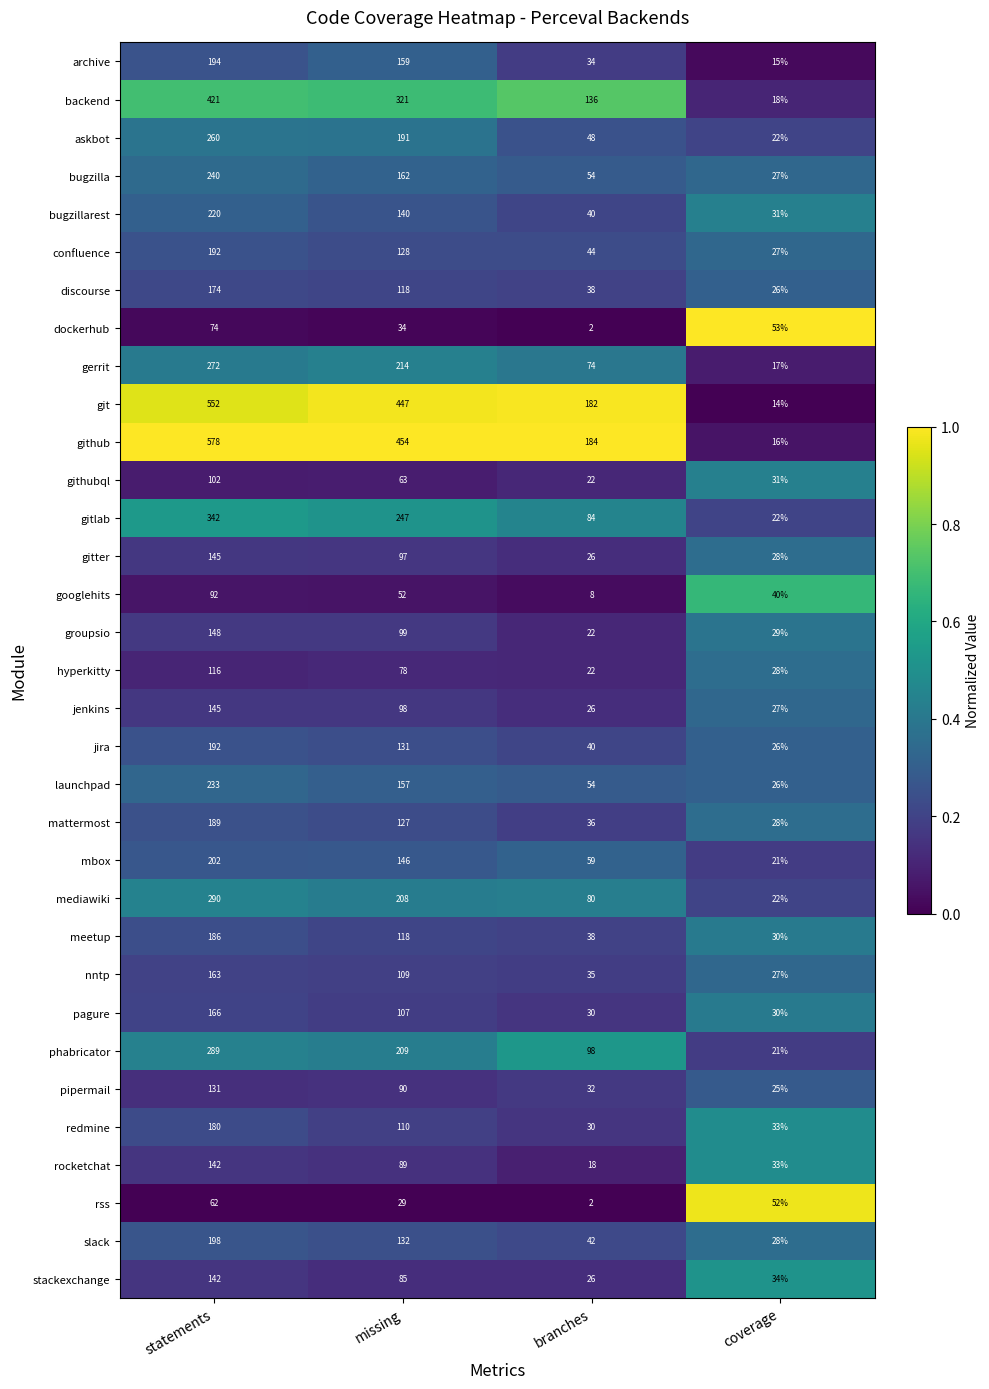

Which series has the largest range (max minus min)?

github